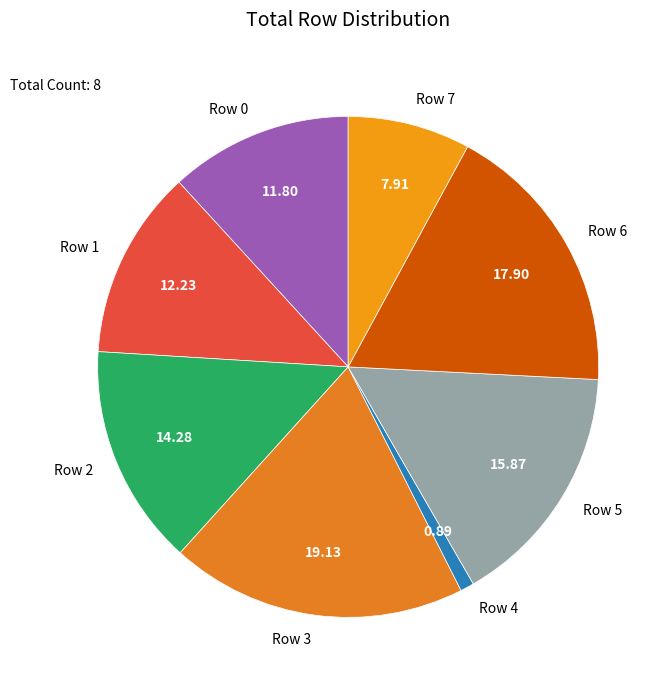

Which slice is the smallest?

Row 4